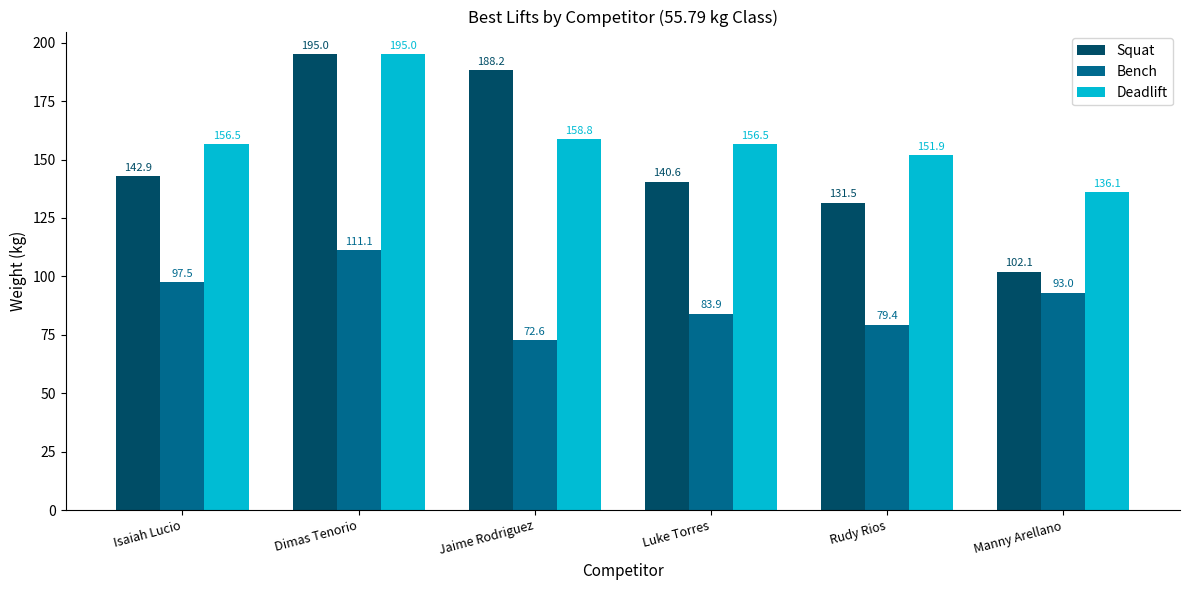

What are all the series names shown in the legend?

Squat, Bench, Deadlift